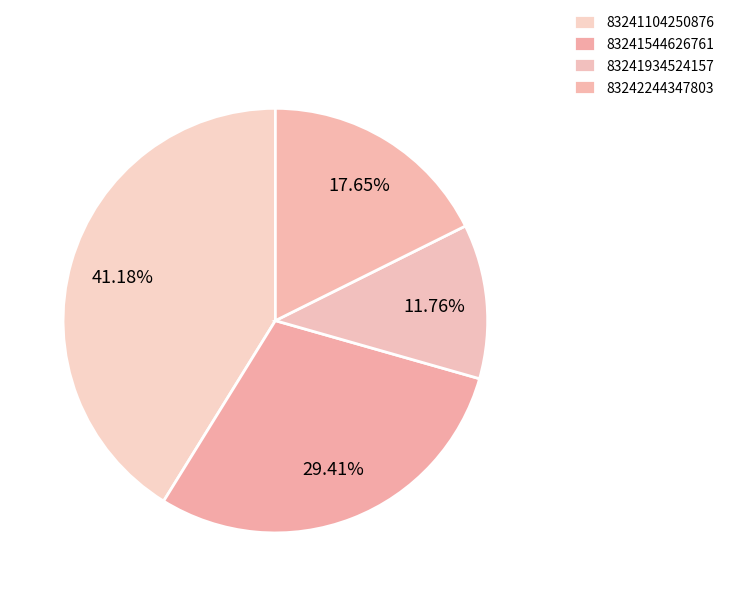

The 83241104250876 slice represents 47% of the pie. True or false?

False